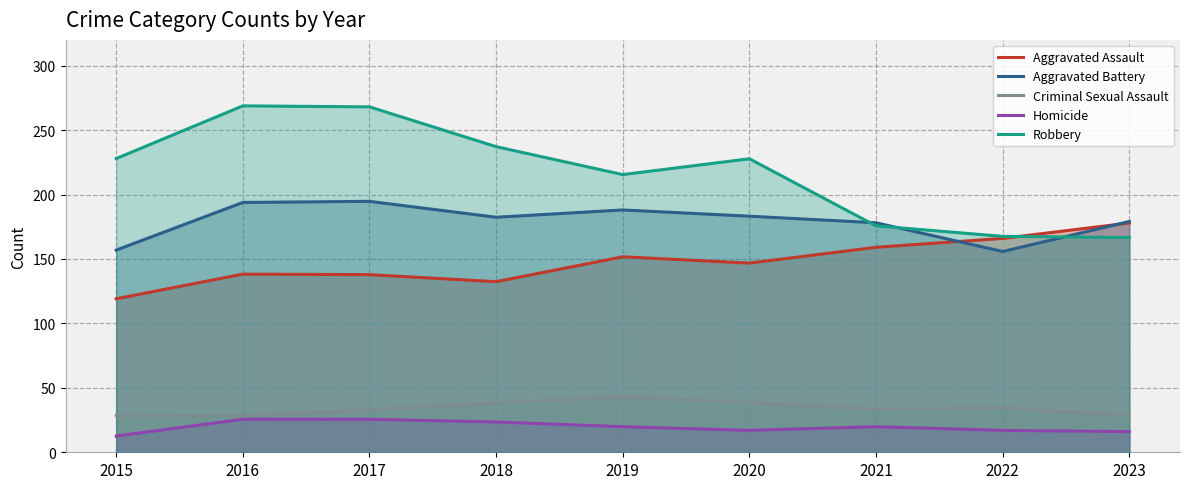

What is the difference between the maximum and minimum values in the Homicide series?

13.1